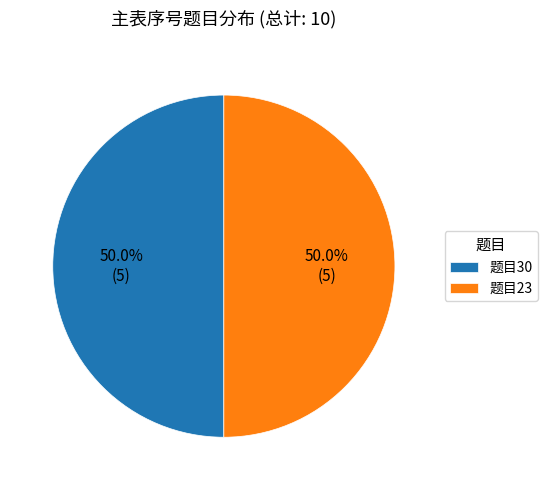

What is the ratio of the value at 题目30 to the value at 题目23?

1.0